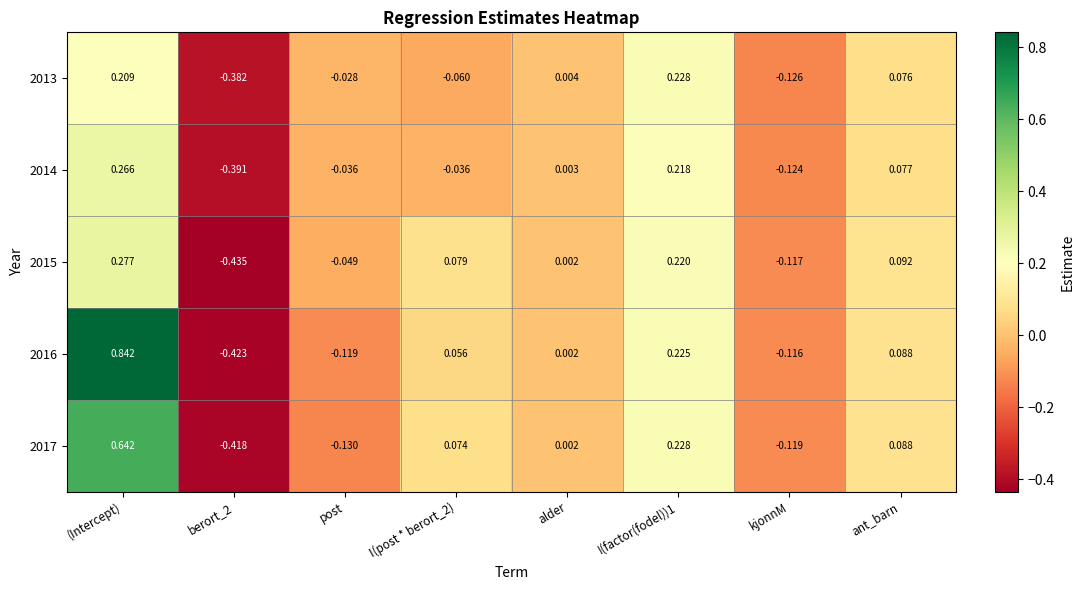

At which label does 2017 reach its peak?

(Intercept)